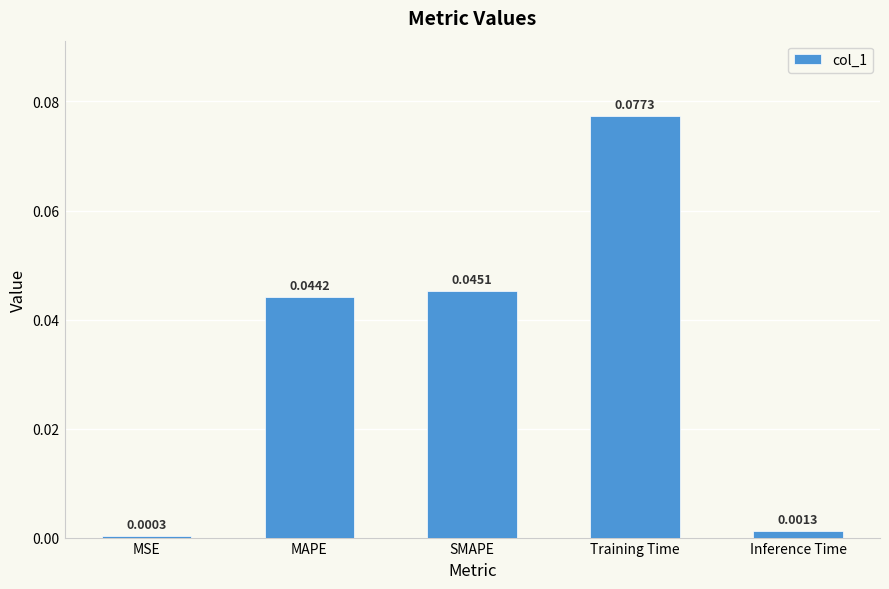

What is the label of the 2nd bar from the left?

MAPE